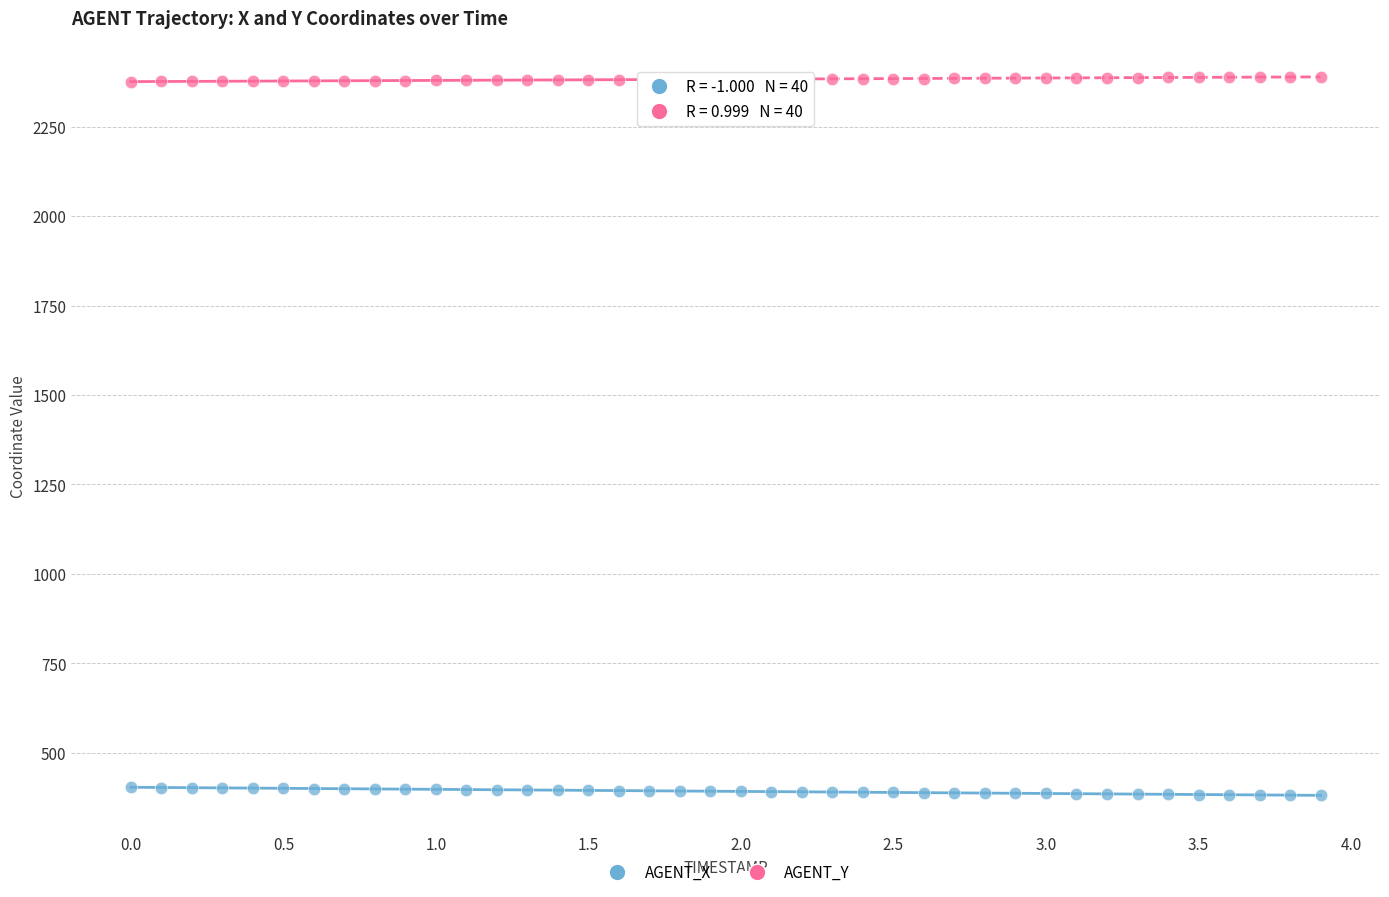

Which series reaches the maximum Y coordinate?

AGENT_Y